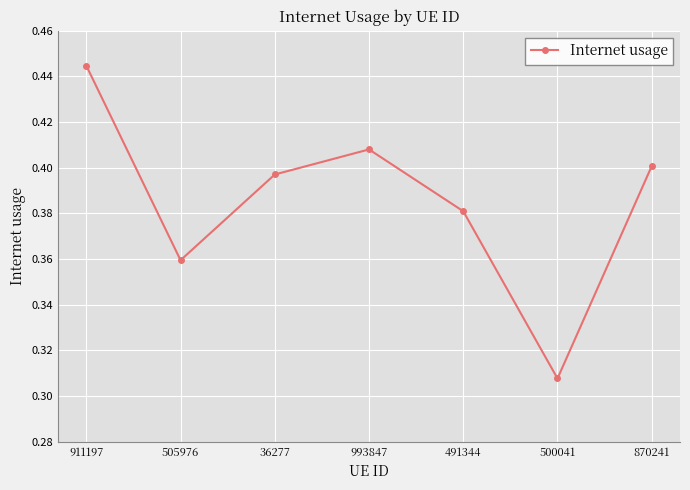

At which category does the data reach its first local valley?

505976